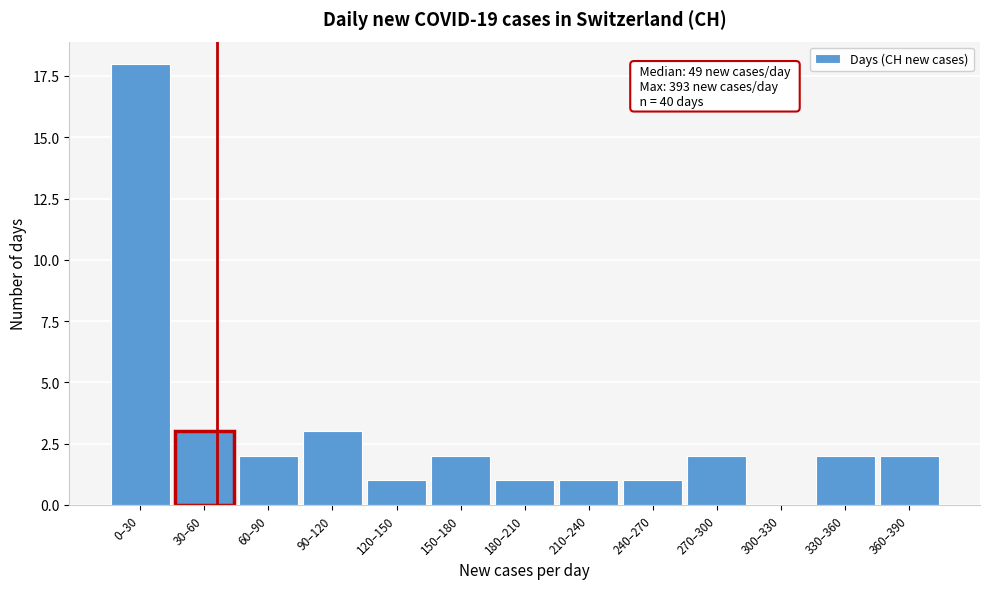

Reading left to right, what are all the values shown in this chart?

0–30=18	30–60=3	60–90=2	90–120=3	120–150=1	150–180=2	180–210=1	210–240=1	240–270=1	270–300=2	300–330=0	330–360=2	360–390=2